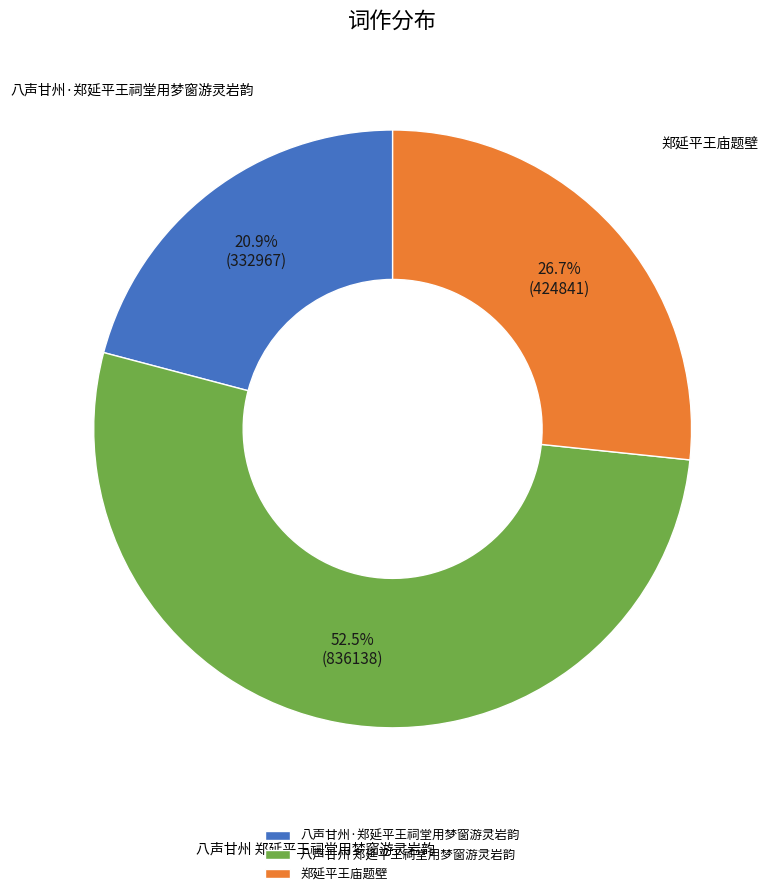

What is the total percentage of 八声甘州 郑延平王祠堂用梦窗游灵岩韵 and 八声甘州·郑延平王祠堂用梦窗游灵岩韵?

73.3%